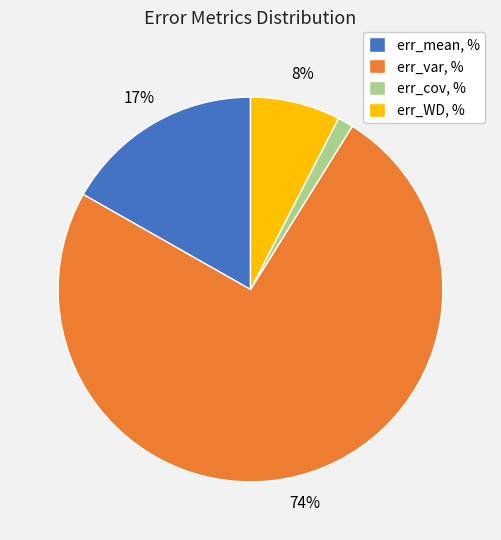

Is the sum of err_mean, % and err_var, % greater than half?

Yes